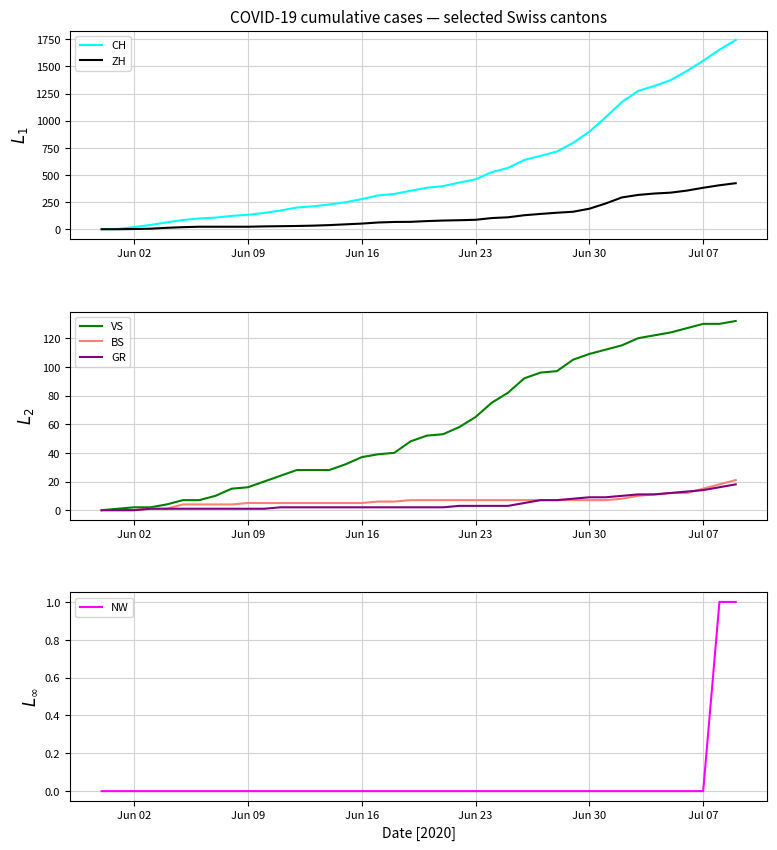

The NW series shows 0 at Jun 02. True or false?

True